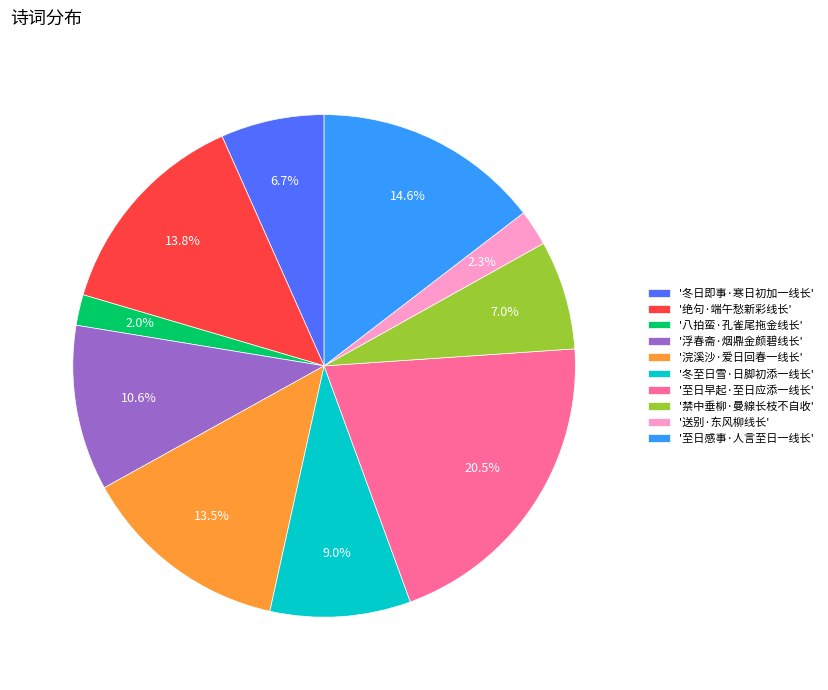

Does any single category account for the majority?

No